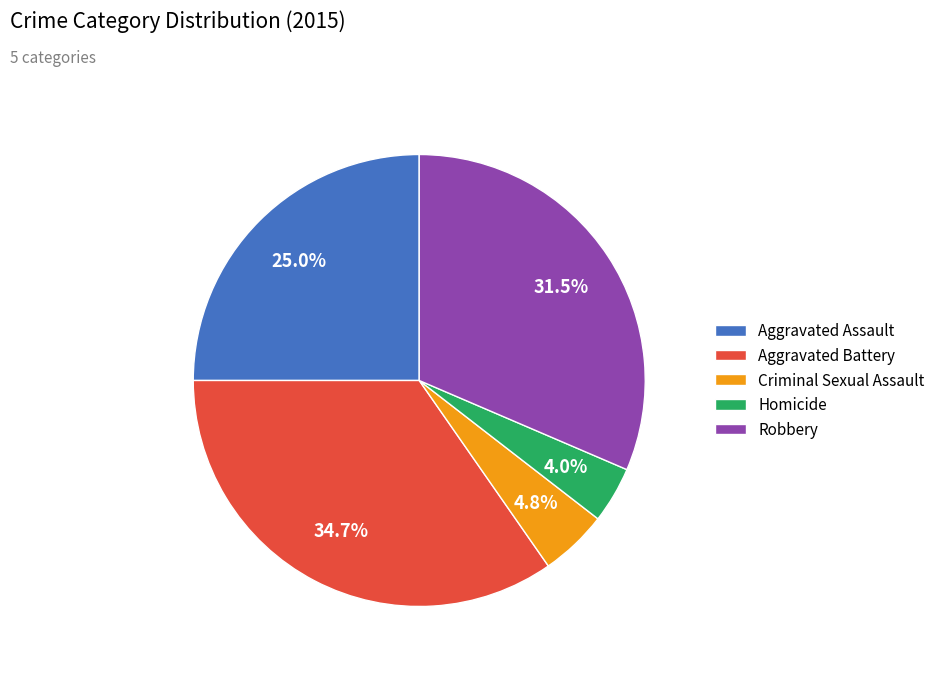

To the nearest percent, what is the combined percentage of Homicide and Aggravated Battery?

39%